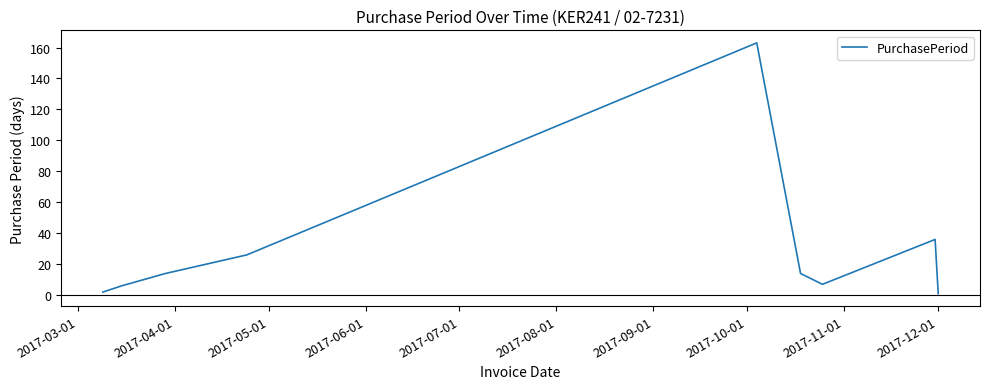

What is the greatest value displayed?

163